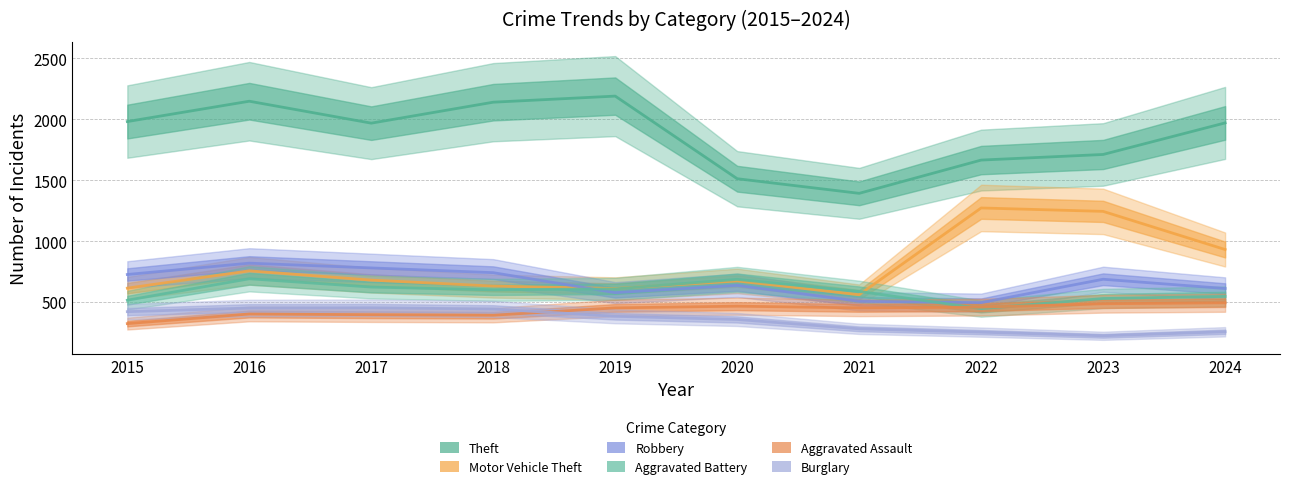

Which series changed the most between 2020 and 2021?

Robbery